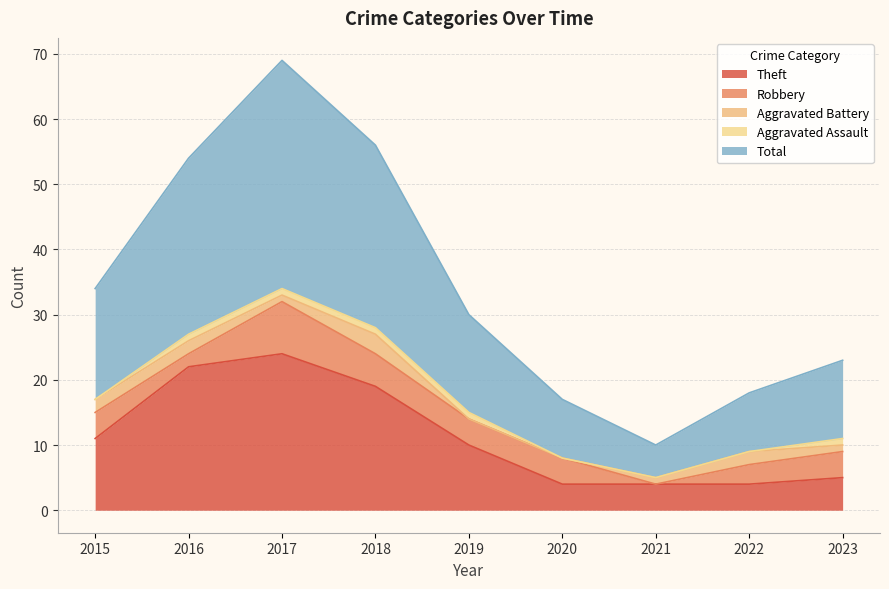

At which category does the chart reach its minimum across all series?

2021